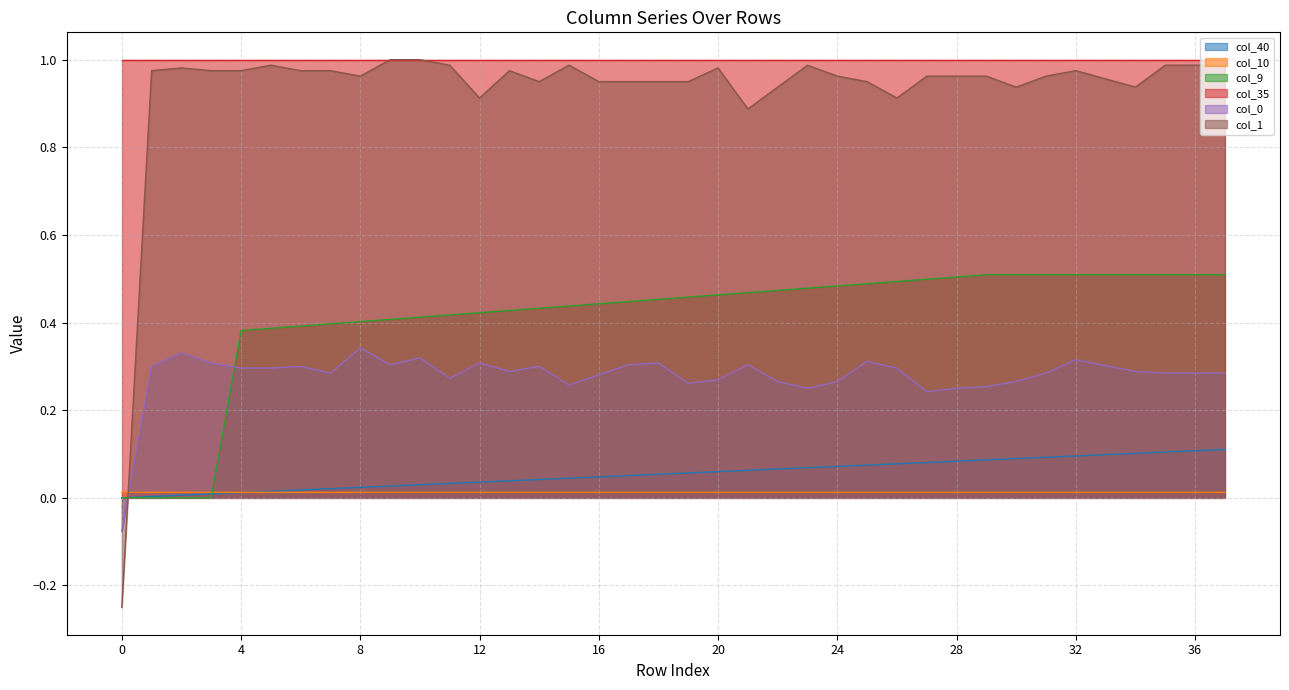

How many intersections are there between col_1 and col_10?

1